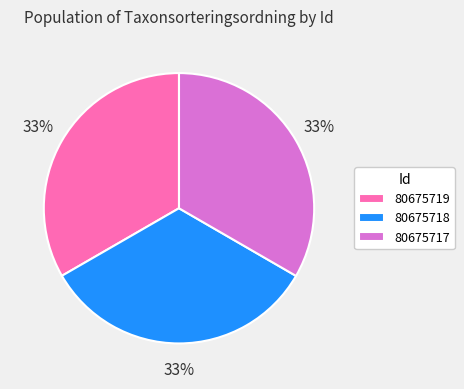

Do 80675718 and 80675717 together represent more than half of the pie?

Yes